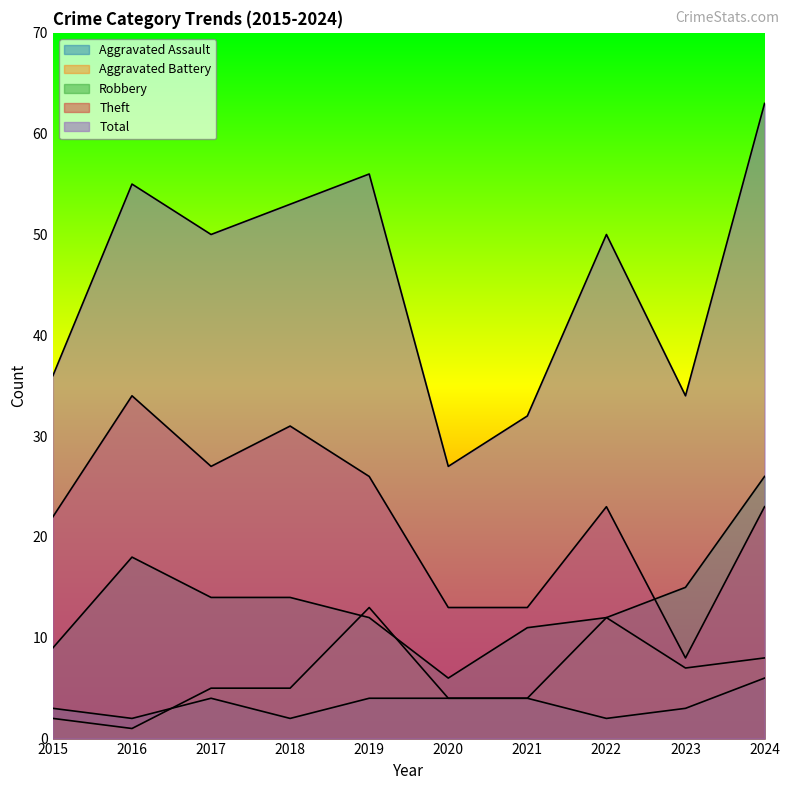

How many distinct data groups are displayed?

5